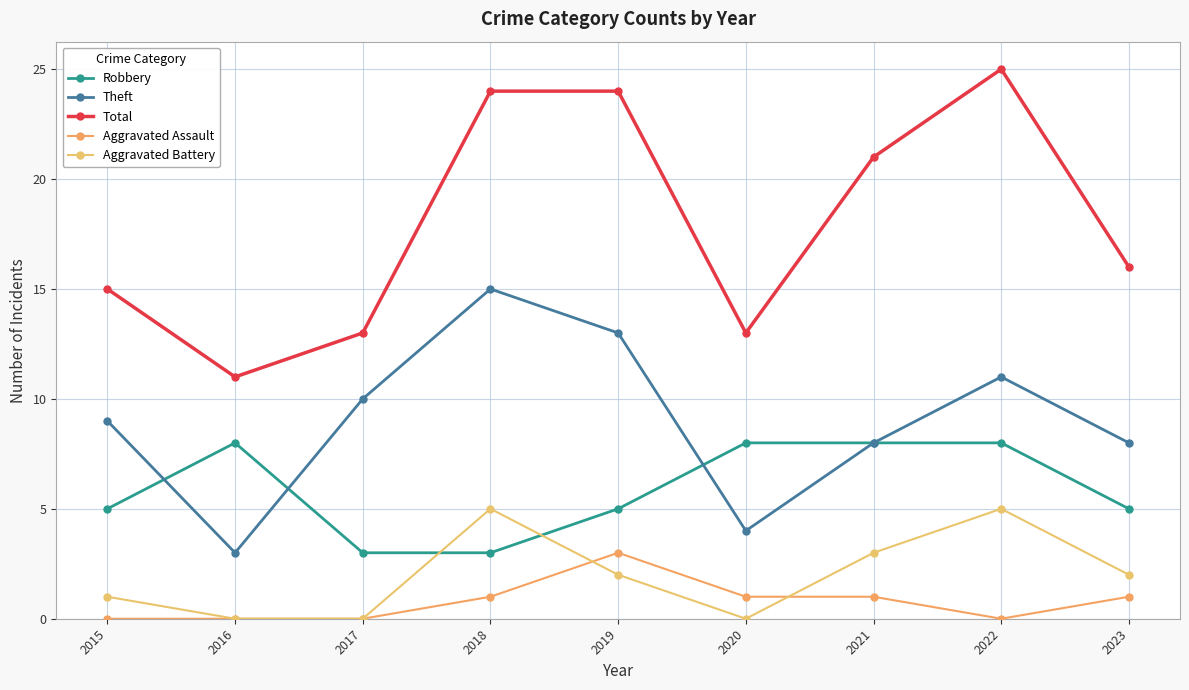

At how many categories does at least one series exceed 13?

6